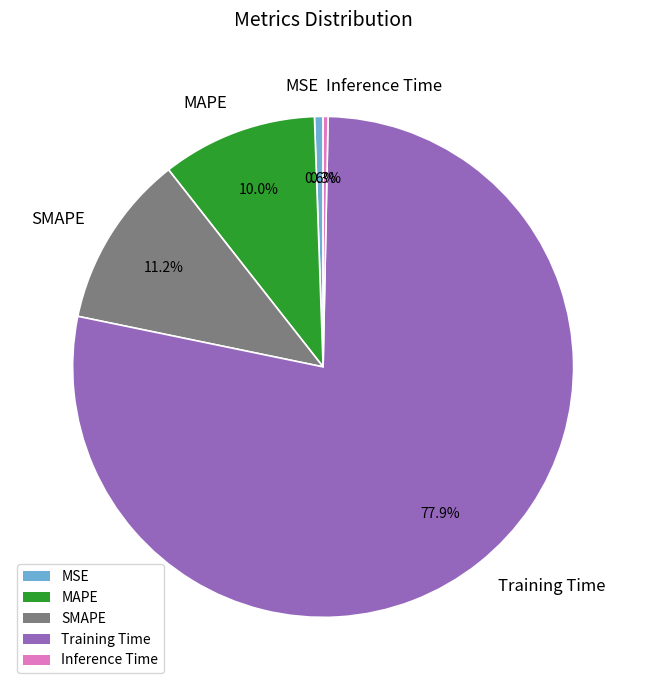

How much of the chart is everything except Inference Time?

99.7%